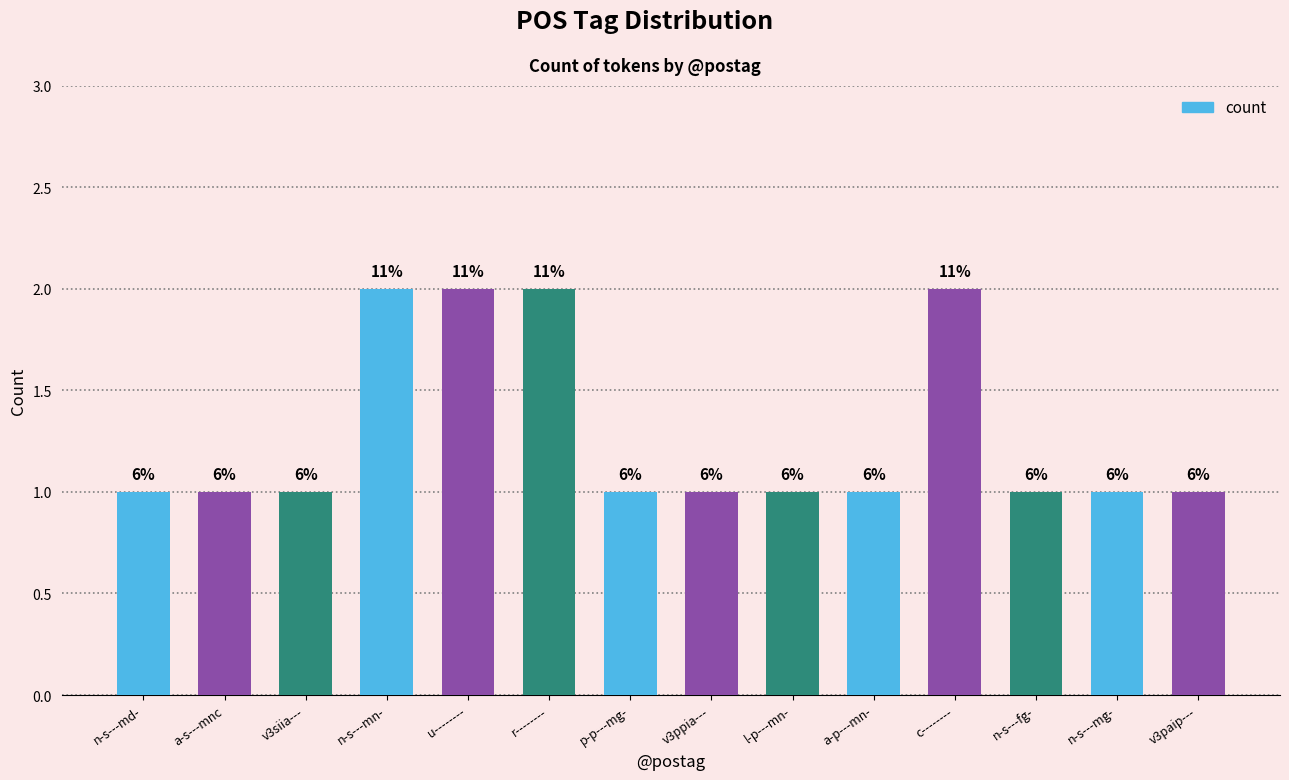

Reading right to left, what are all the values shown in this chart?

1	1	1	2	1	1	1	1	2	2	2	1	1	1